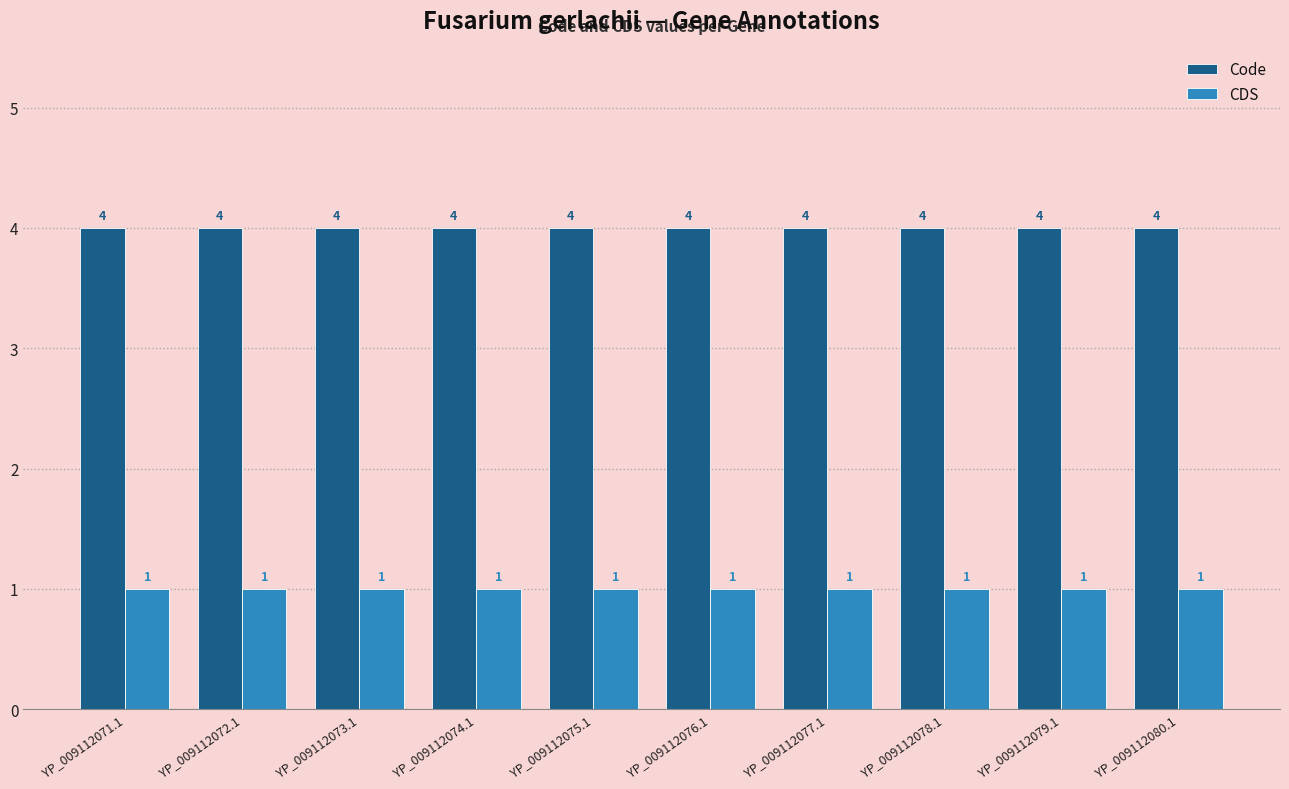

What is the spread (max minus min) of values at YP_009112073.1?

3